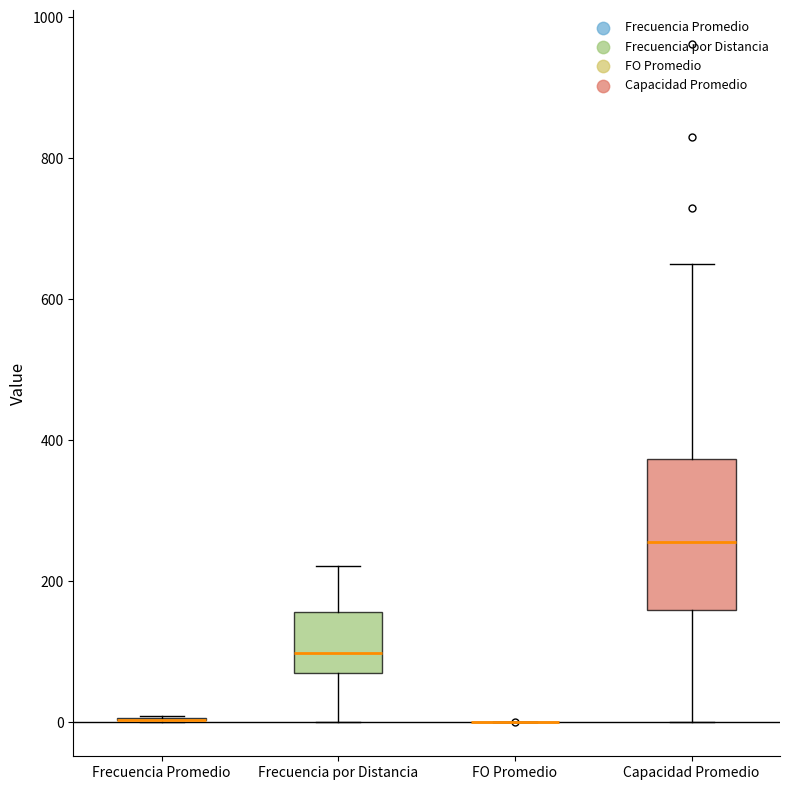

Where is the upper edge of the box for Capacidad Promedio on the y-axis? The values are not printed on the chart, so give them approximately, as read against the axis.

380